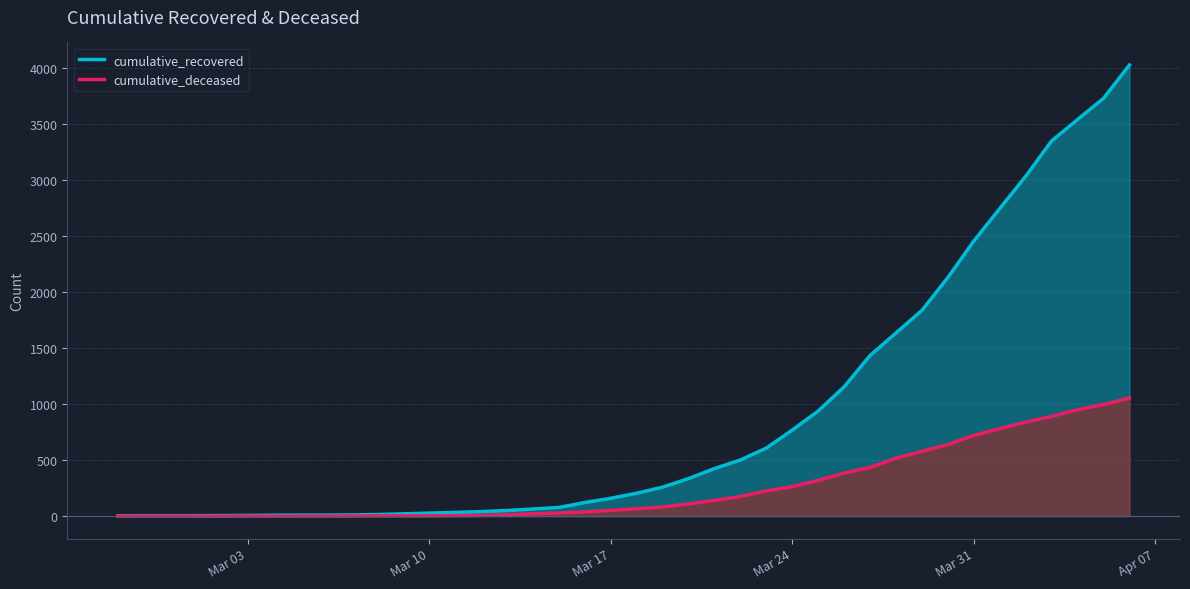

How many values in the cumulative_deceased series exceed 65?

19